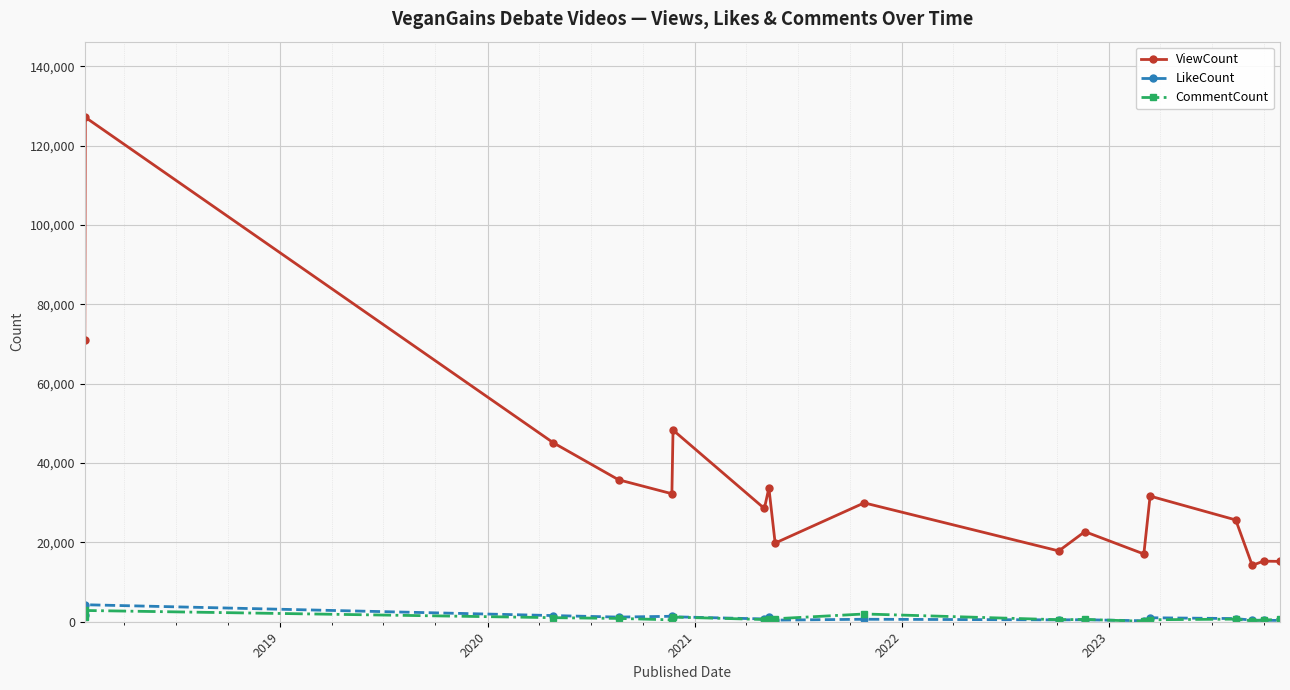

How many categories are shown in the chart?

18